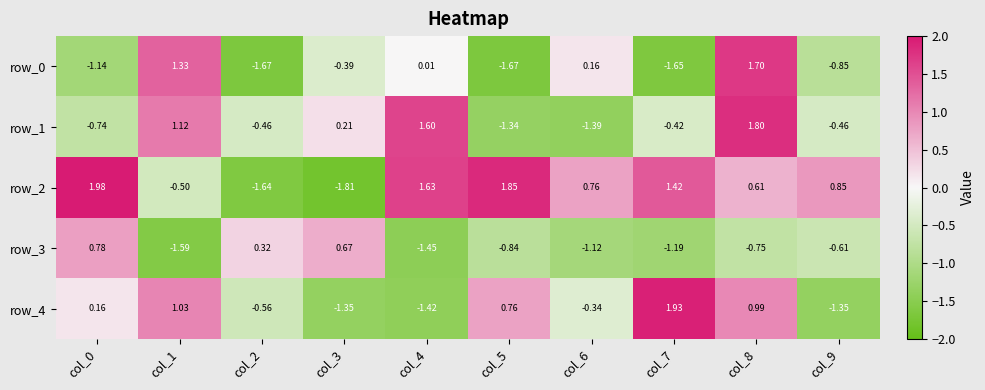

Is the value of row_2 at col_2 greater than the value of row_3 at col_0?

No